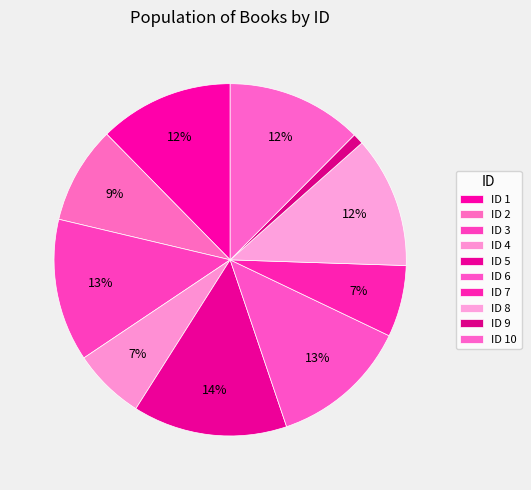

Which category has the smallest portion of the pie?

9